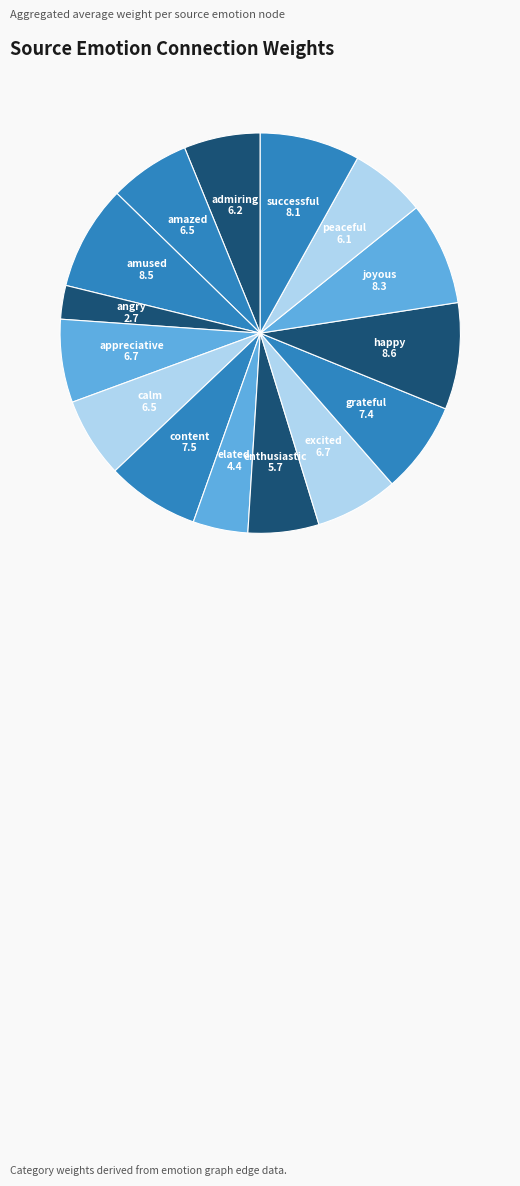

Is it true that enthusiastic is 13% of the pie?

False